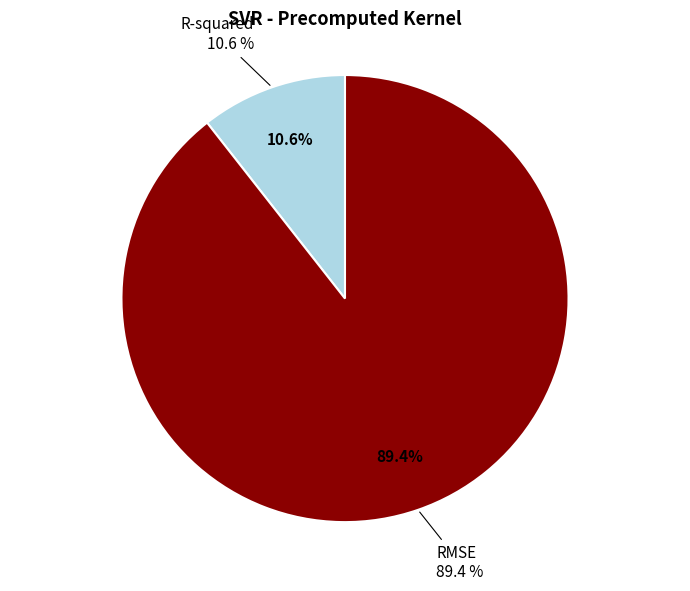

Do R-squared and RMSE together represent more than half of the pie?

Yes